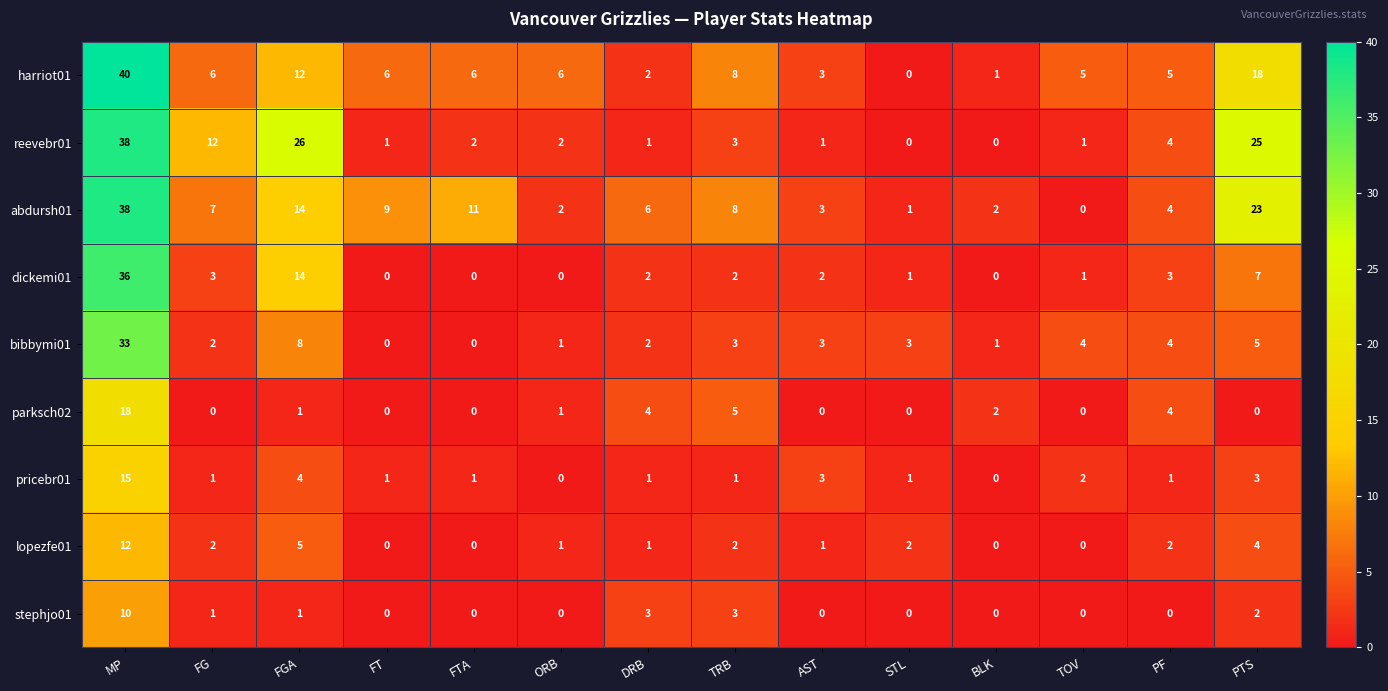

What is the total value across all series at AST?

16